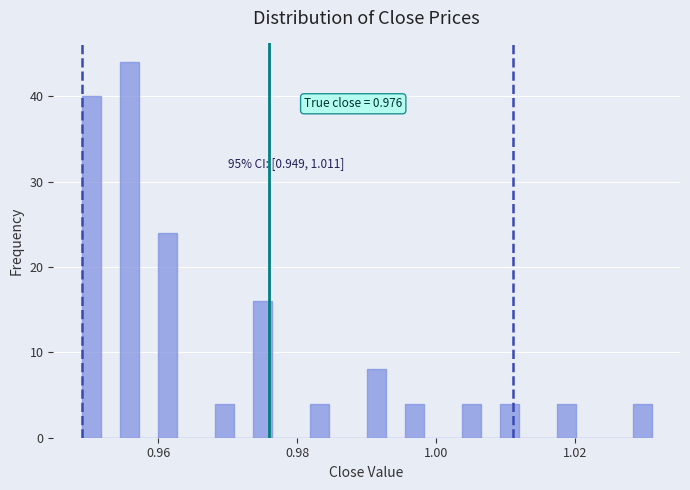

Read against the x-axis, roughly where is the centre of the tallest bar?

0.956